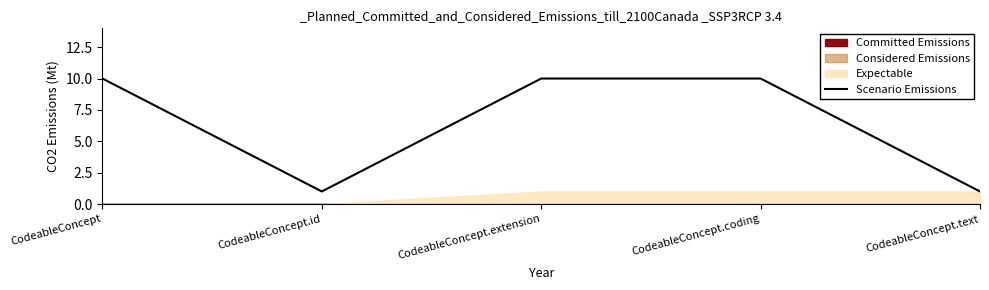

What is the greatest value displayed?

10